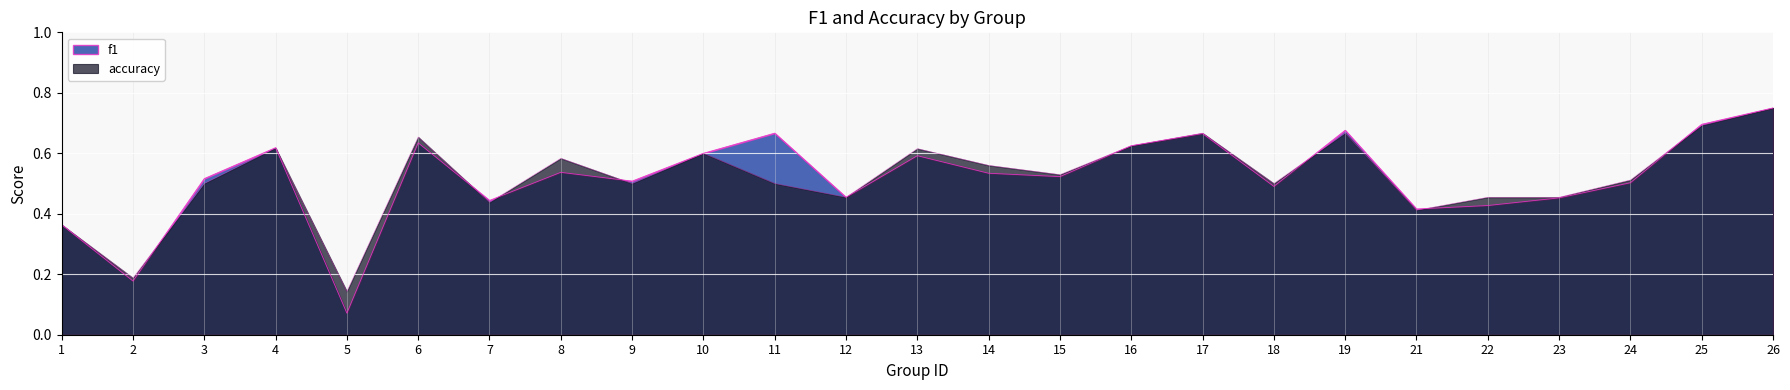

What value does the accuracy series have at 7?

0.4